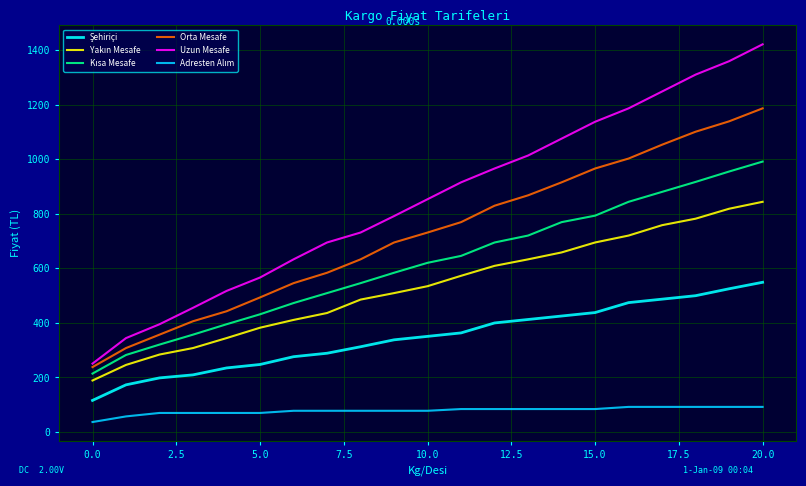

What is the minimum value shown in the chart?

36.5